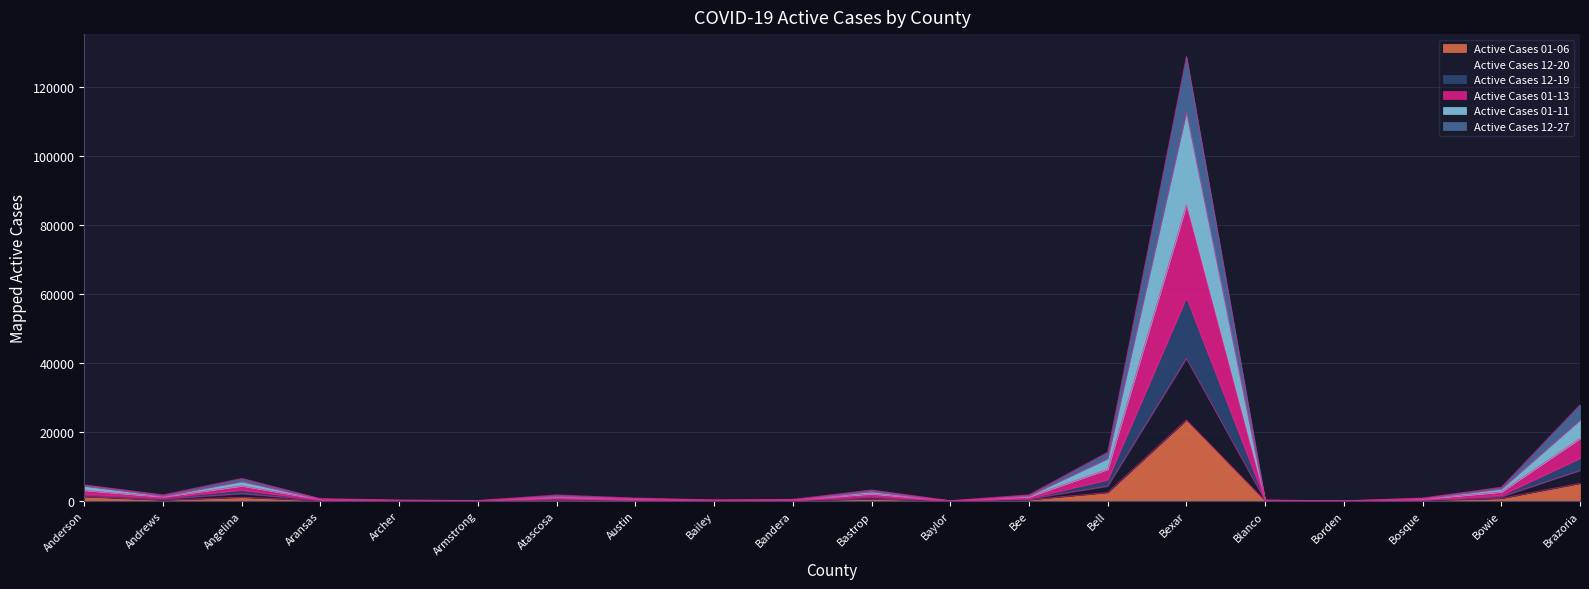

Which series has the widest spread of values?

Active Cases 01-13